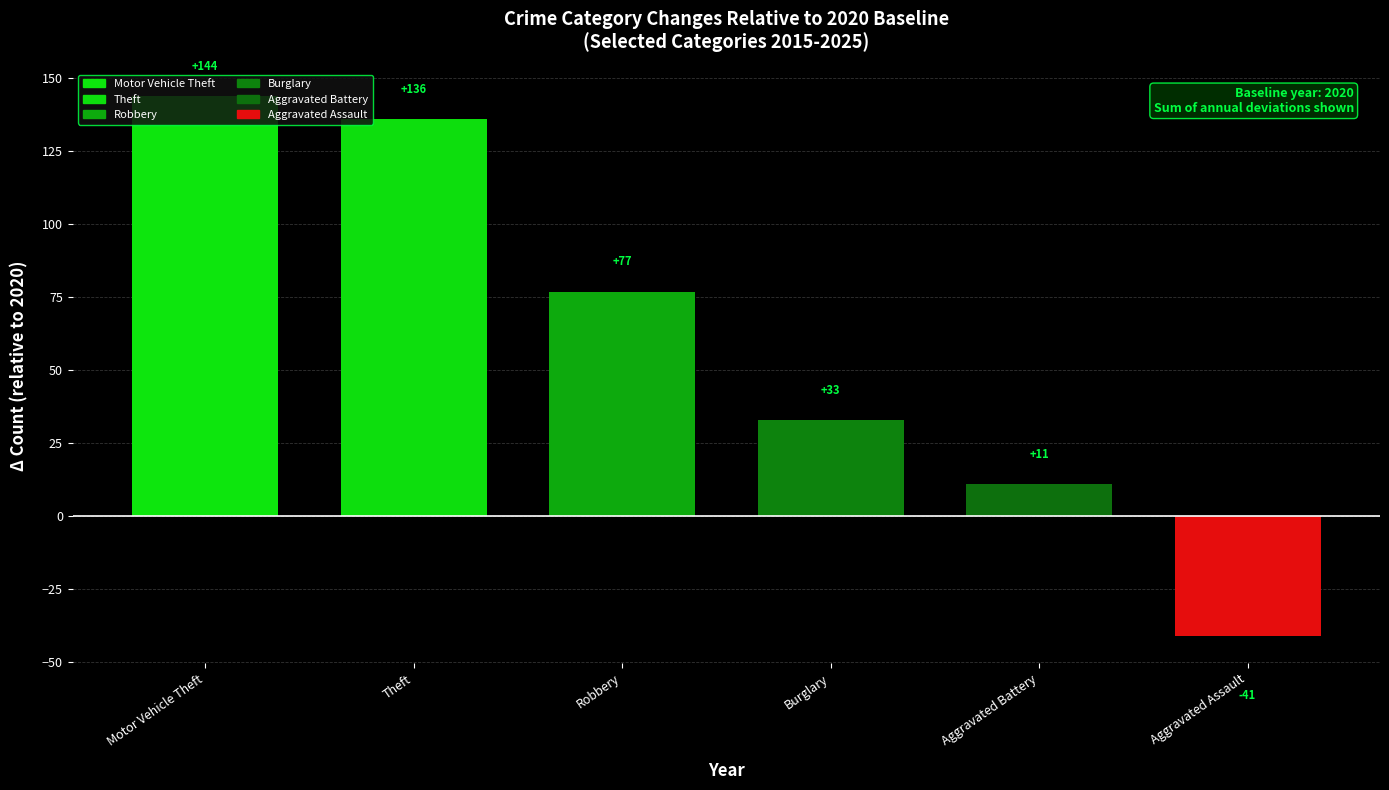

Does the chart contain stacked bars?

No